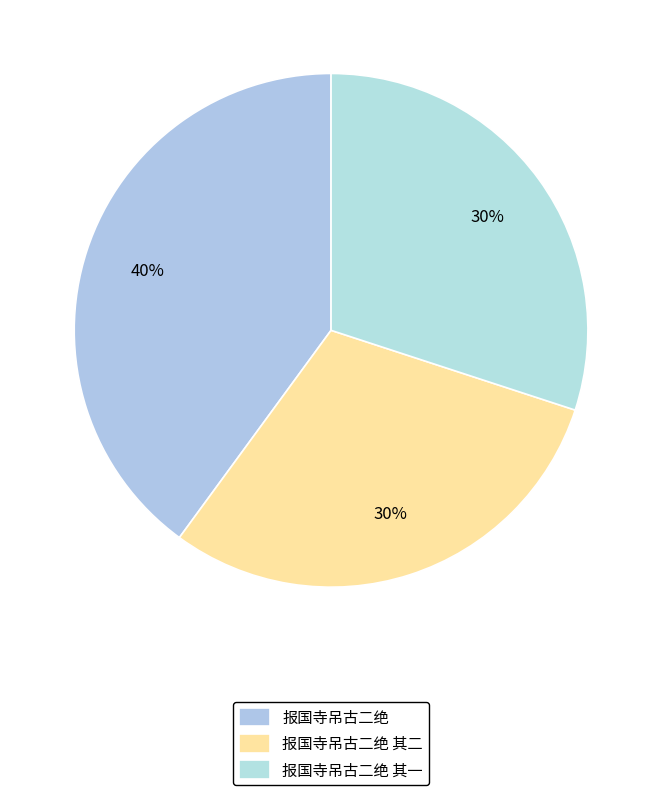

Which slice is the smallest?

报国寺吊古二绝 其一